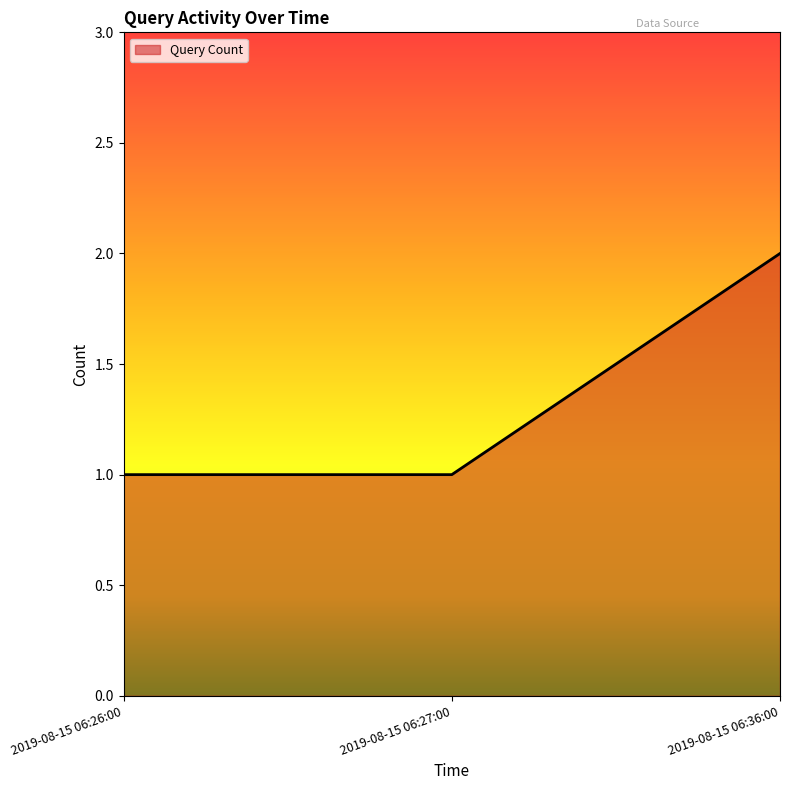

Is it true that the value at 2019-08-15 06:26:00 is 0?

False